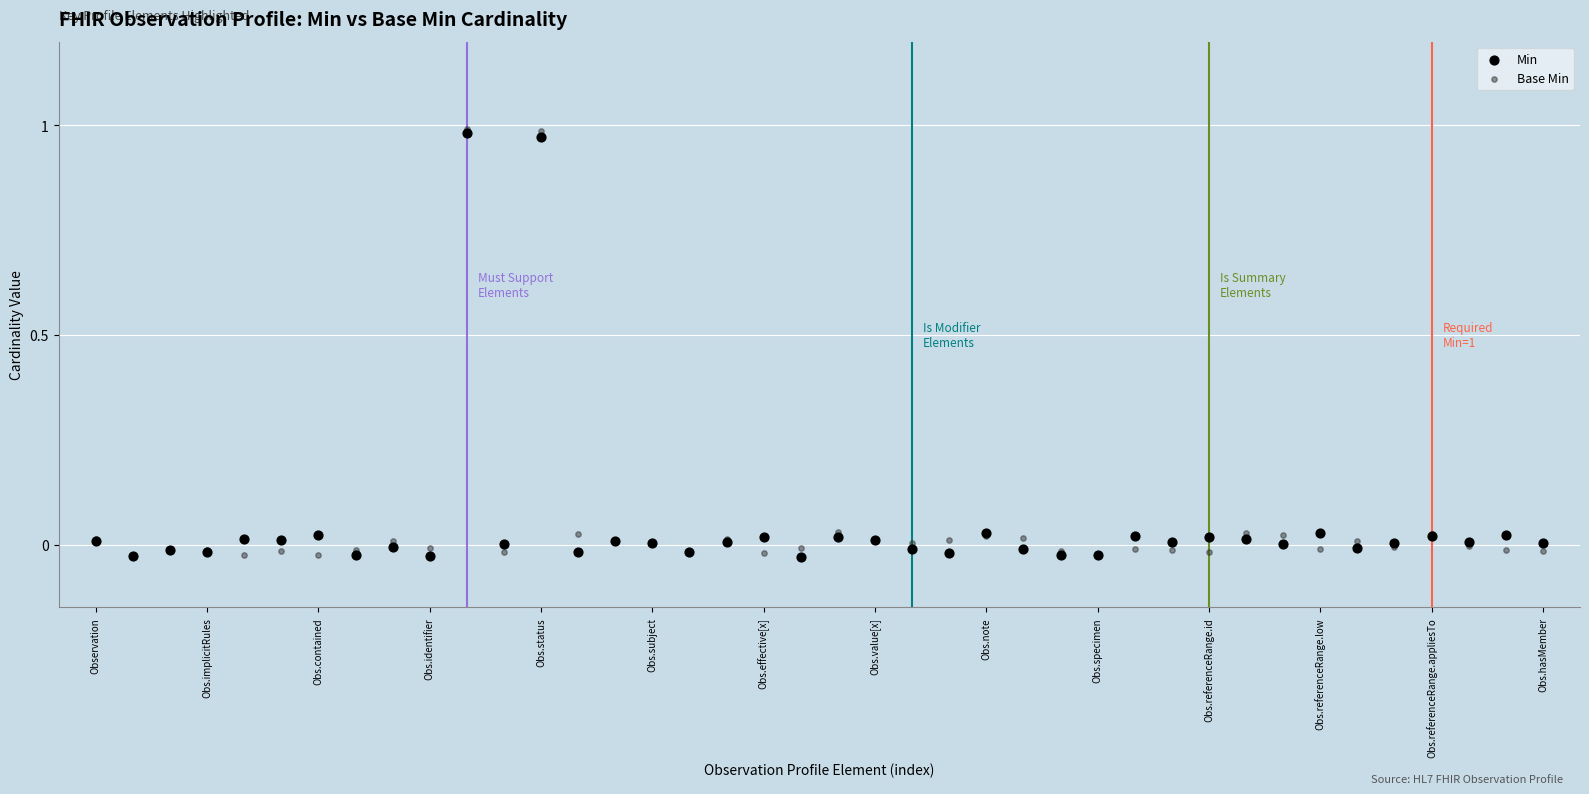

What are all the series names shown in the legend?

Min, Base Min